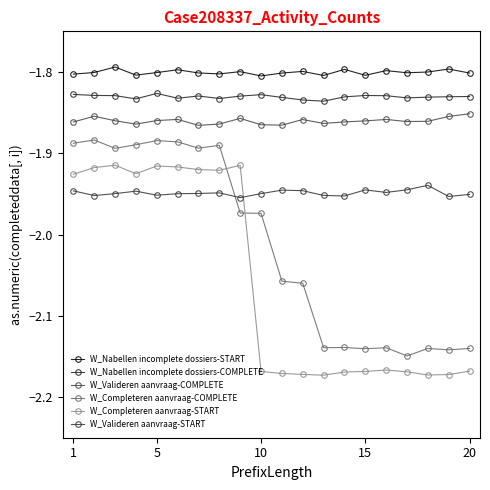

Does the chart have visible grid lines?

No